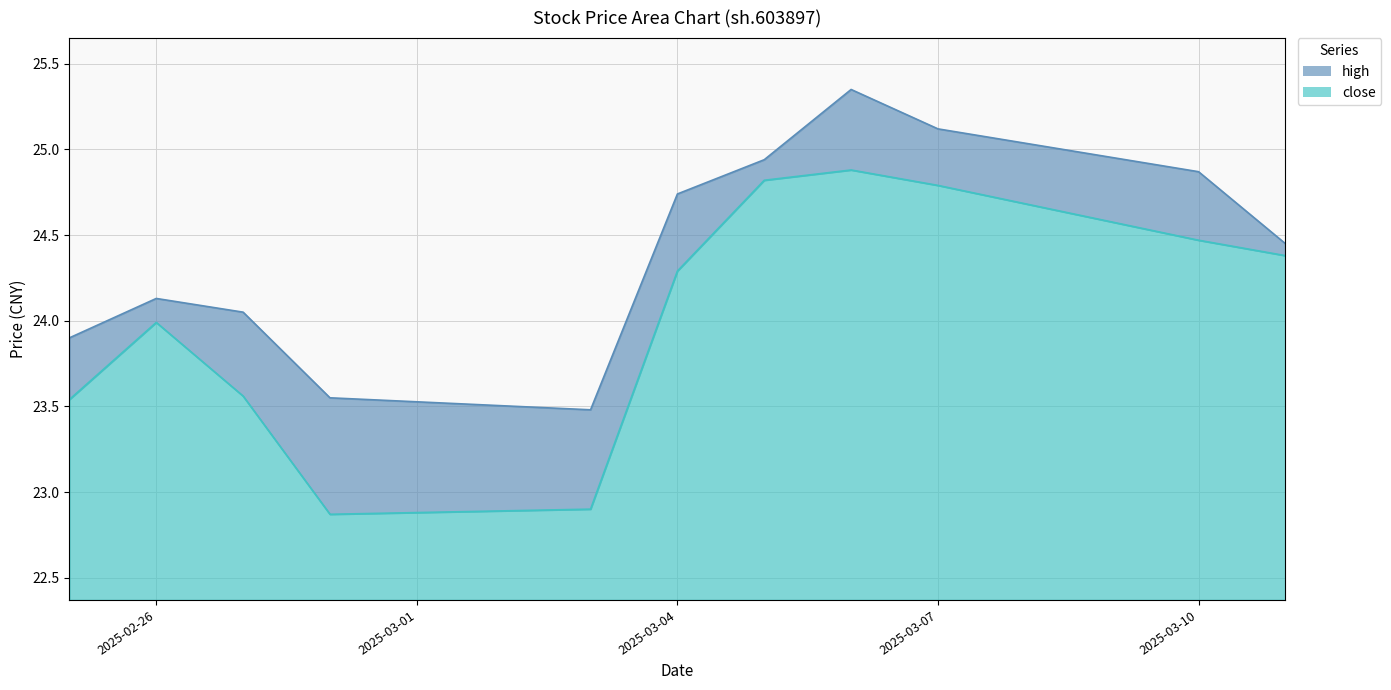

How many interior local peaks does the close series have?

2